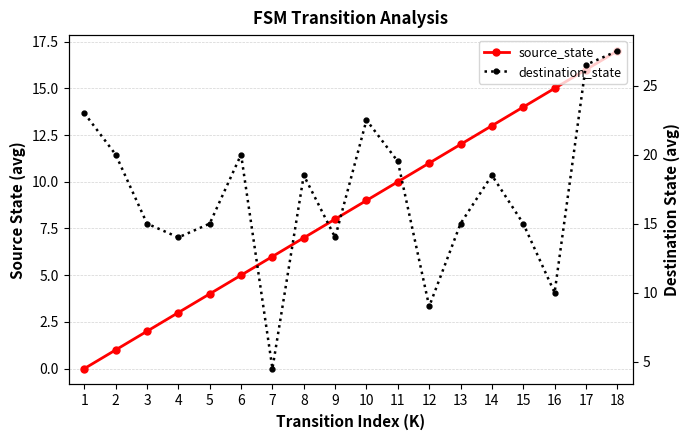

Which has a higher value, 13 or 1?

13